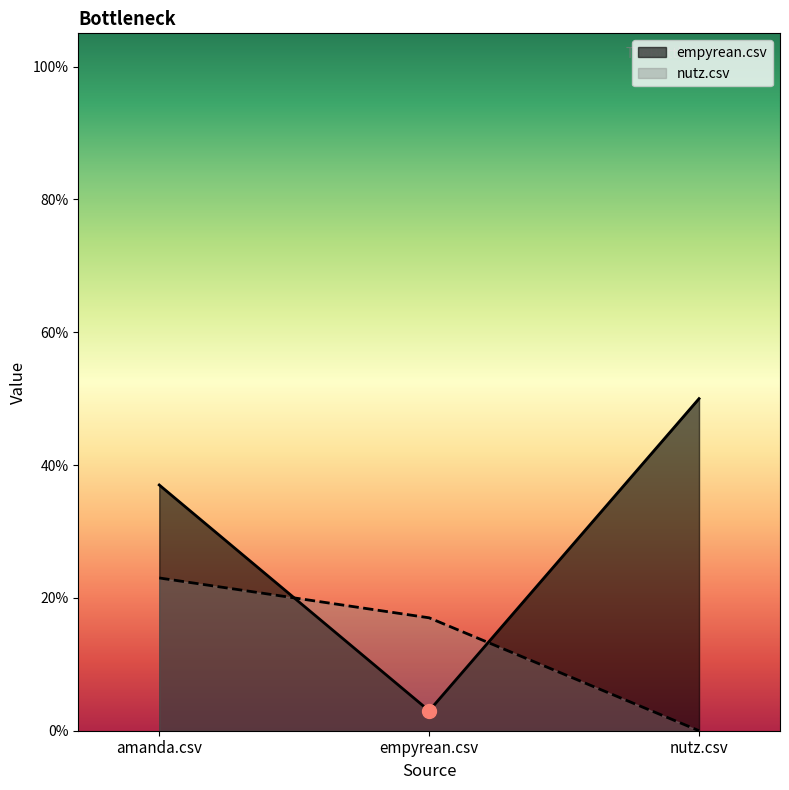

Is the value of nutz.csv at amanda.csv greater than the value of empyrean.csv at nutz.csv?

No